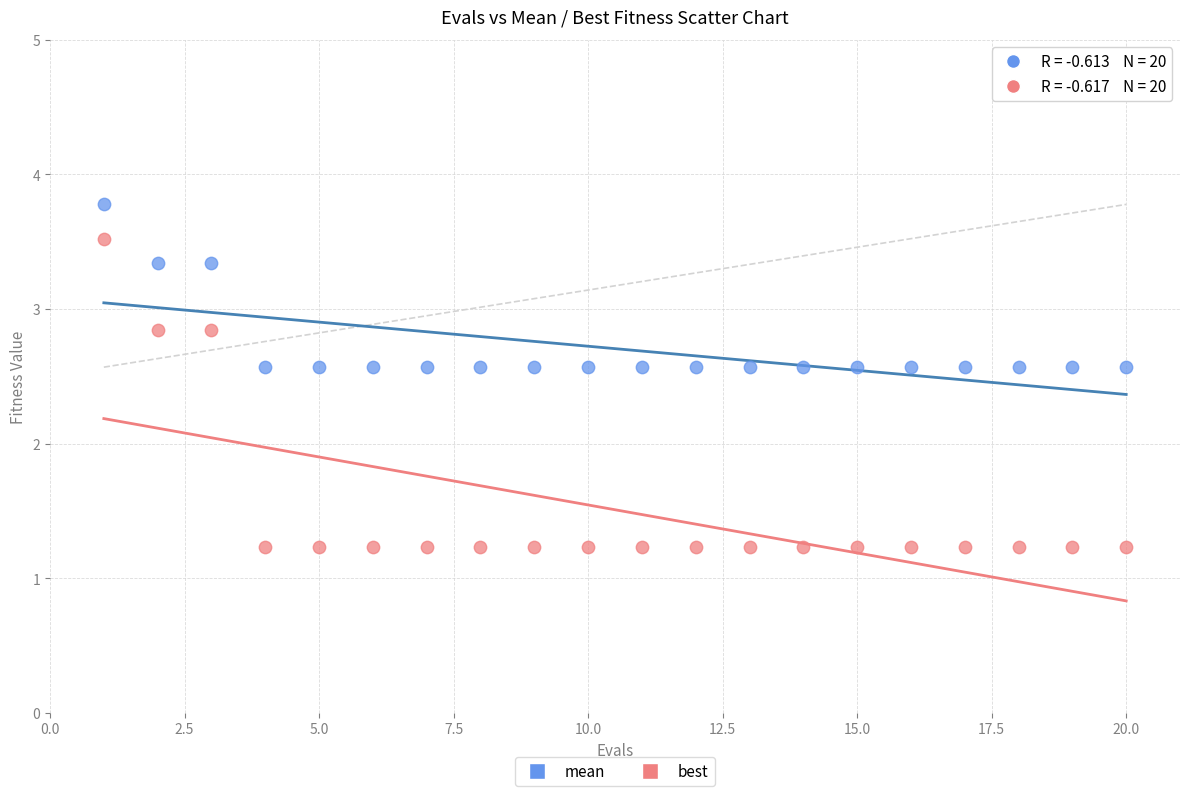

Which series reaches the maximum Y coordinate?

mean